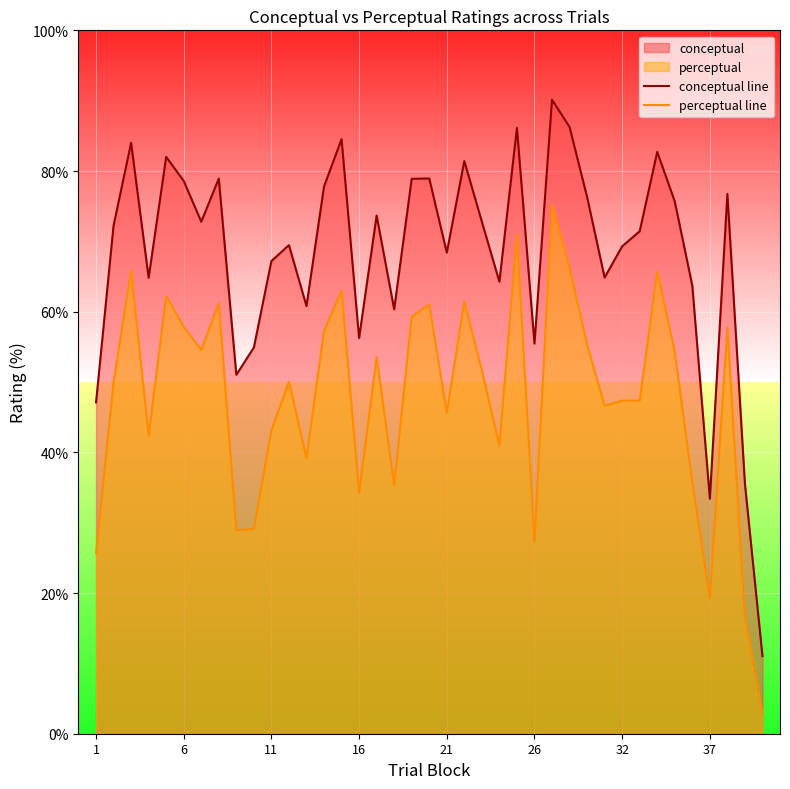

True or false: perceptual line and conceptual line cross at least once.

False